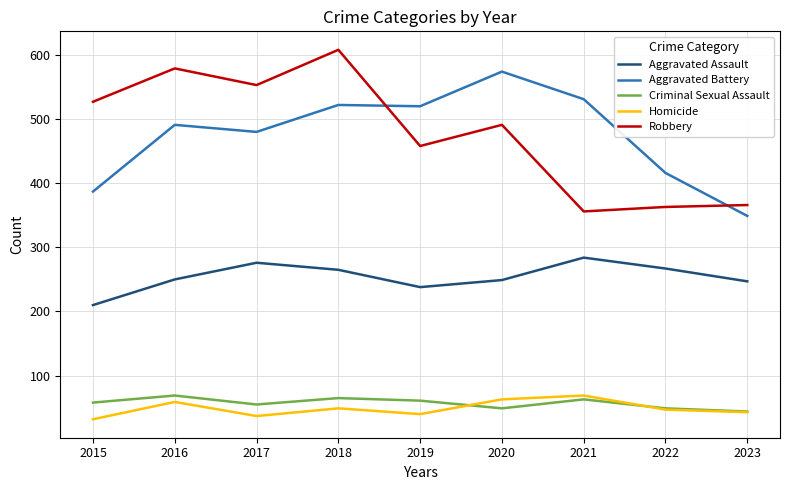

What is the total value across all series at 2019?

1317